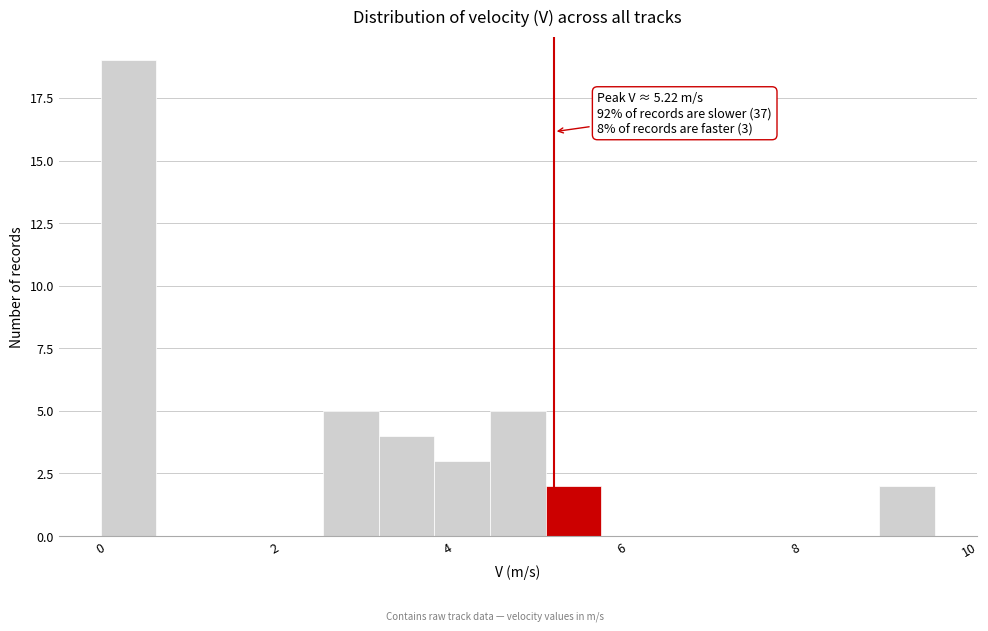

Around what value on the x-axis is the tallest bar? Give the approximate position of its centre, as read against the axis.

0.4